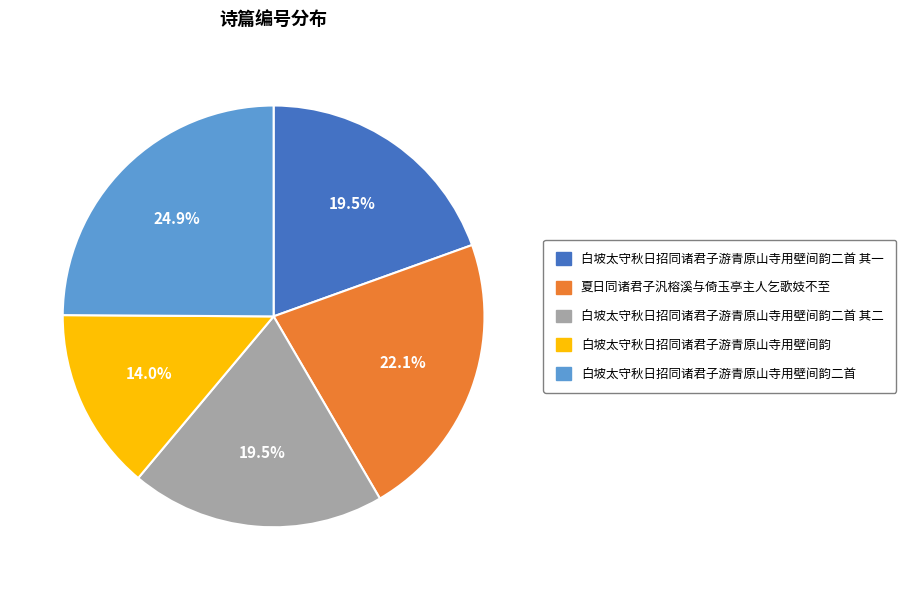

What is the total percentage of 白坡太守秋日招同诸君子游青原山寺用壁间韵二首 其二 and 白坡太守秋日招同诸君子游青原山寺用壁间韵?

33.5%